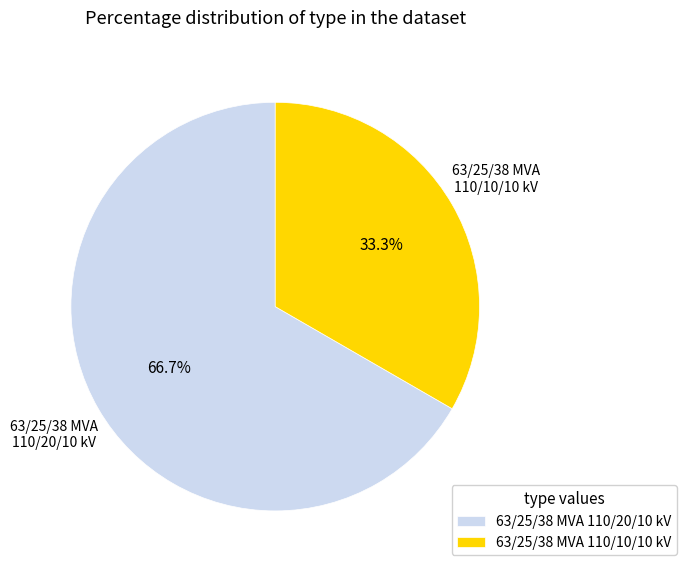

To the nearest percent, what percentage of the pie is 63/25/38 MVA 110/10/10 kV?

33%